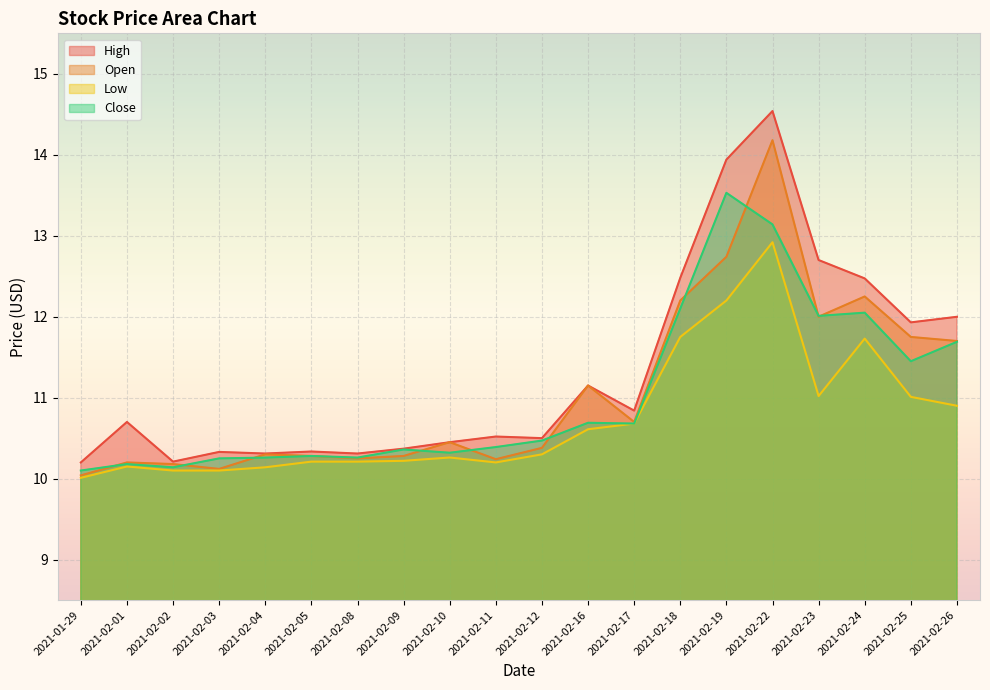

What is the label of the 14th point from the left?

2021-02-18